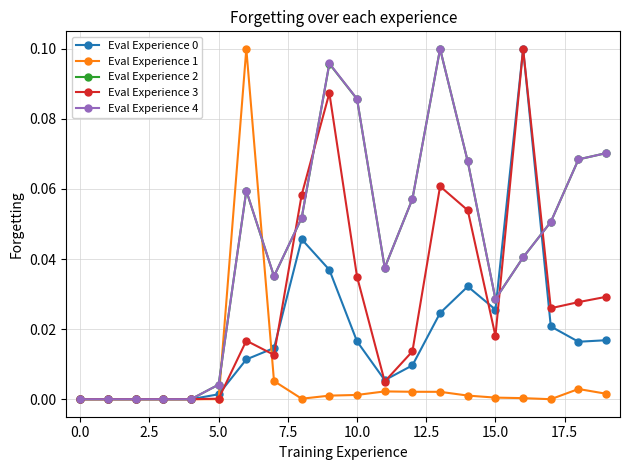

True or false: Eval Experience 2 has more than 0 interior local peaks.

True